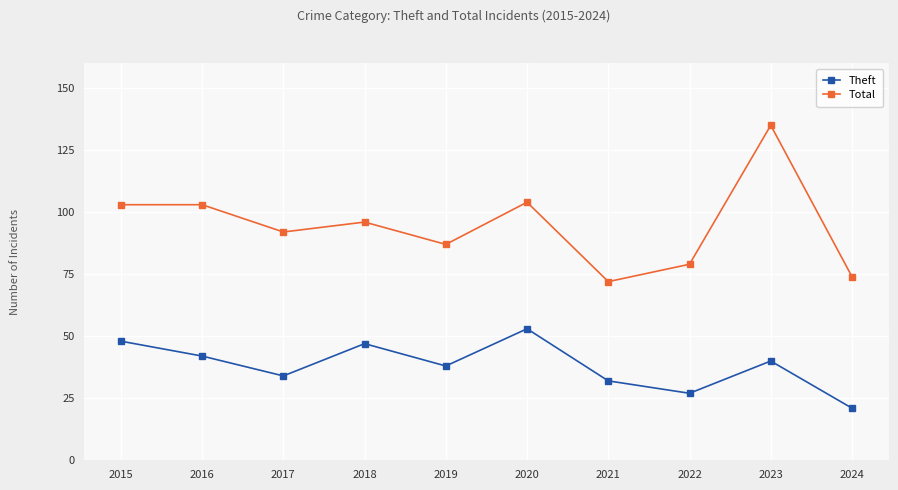

What value does the Theft series have at 2020, to the nearest 10?

50